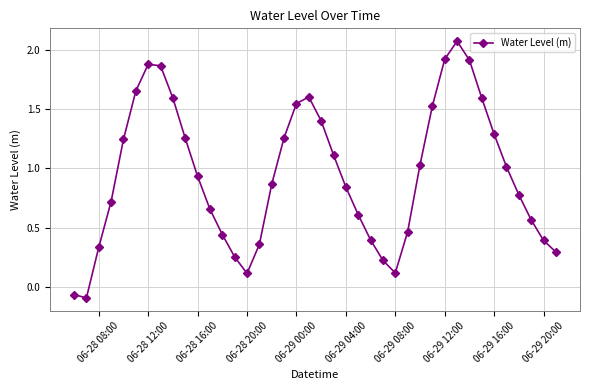

What is the difference between the second highest and second lowest values?

2.0